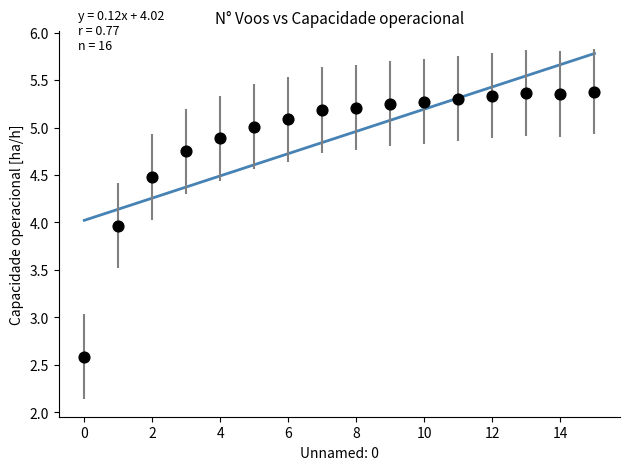

What is the range of Y values (max minus min)?

2.8